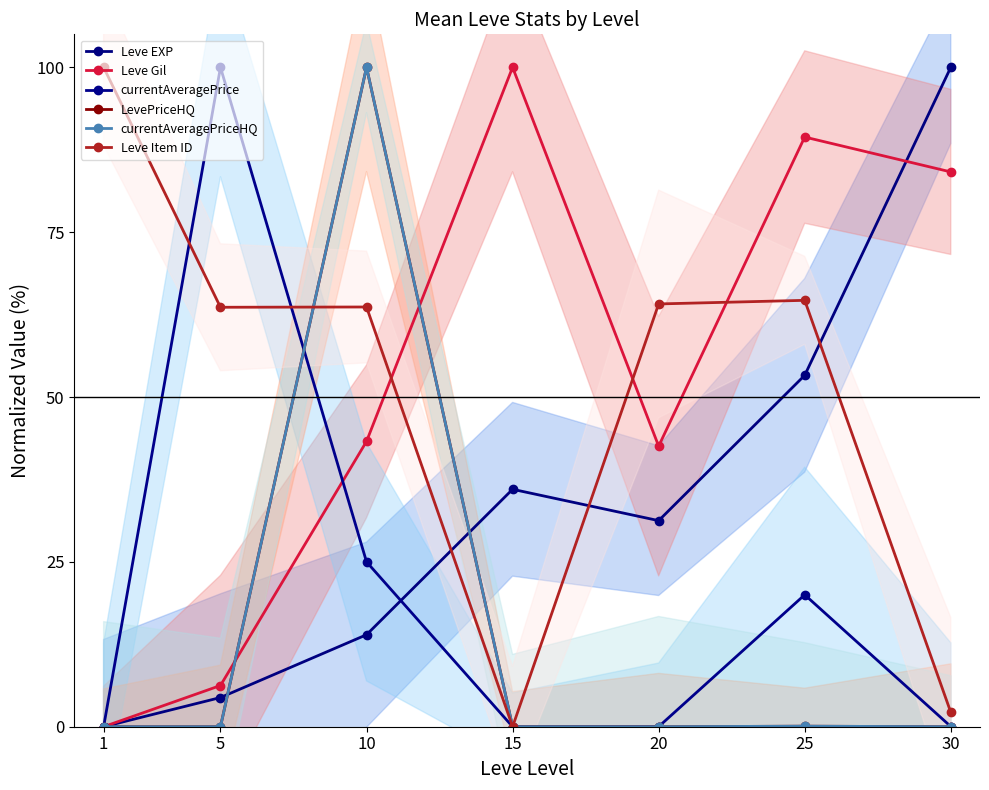

At which category is the sum across all series the highest?

10